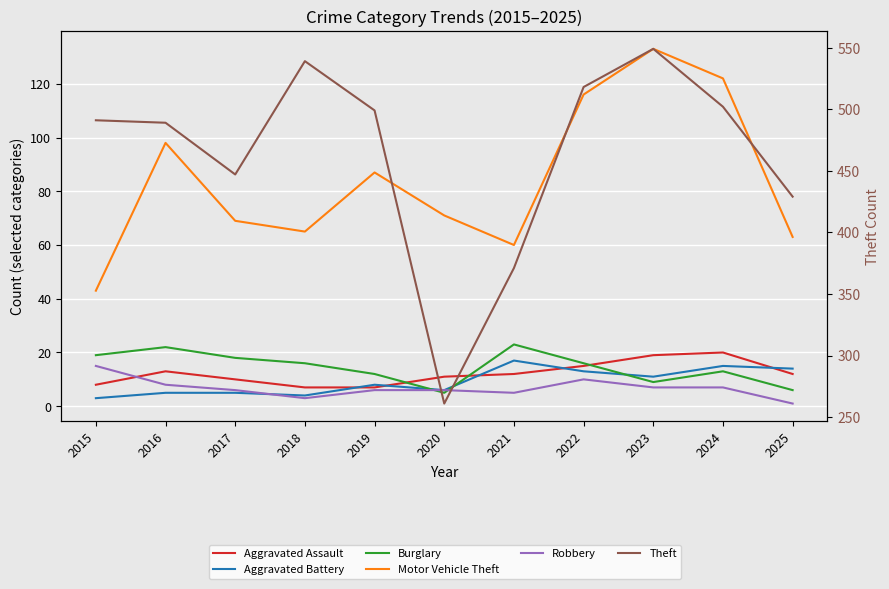

The value of Robbery at 2015 is 20. True or false?

False